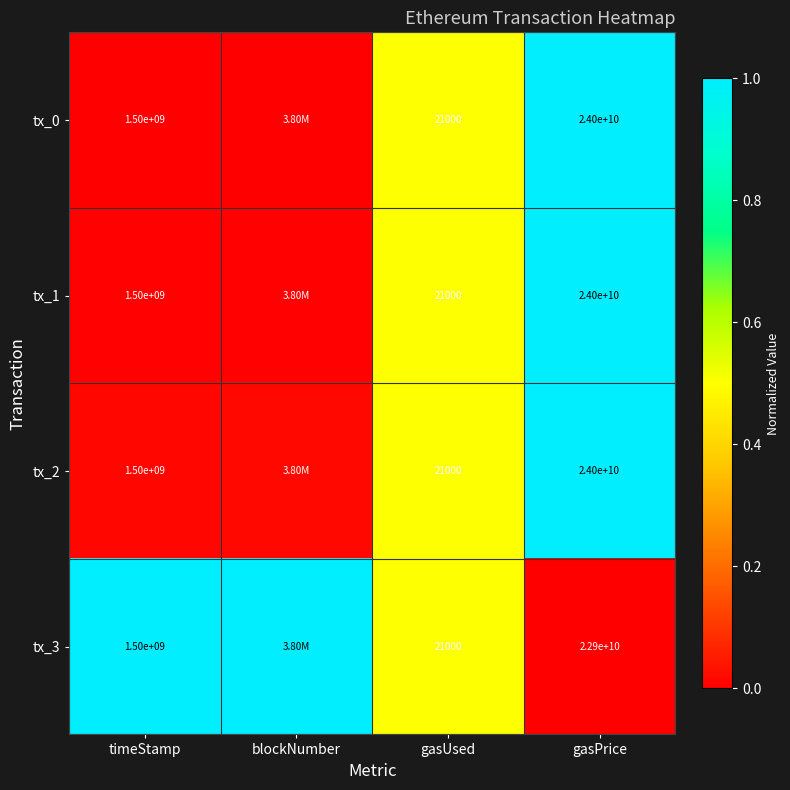

Which has a higher value, gasUsed or timeStamp?

gasUsed